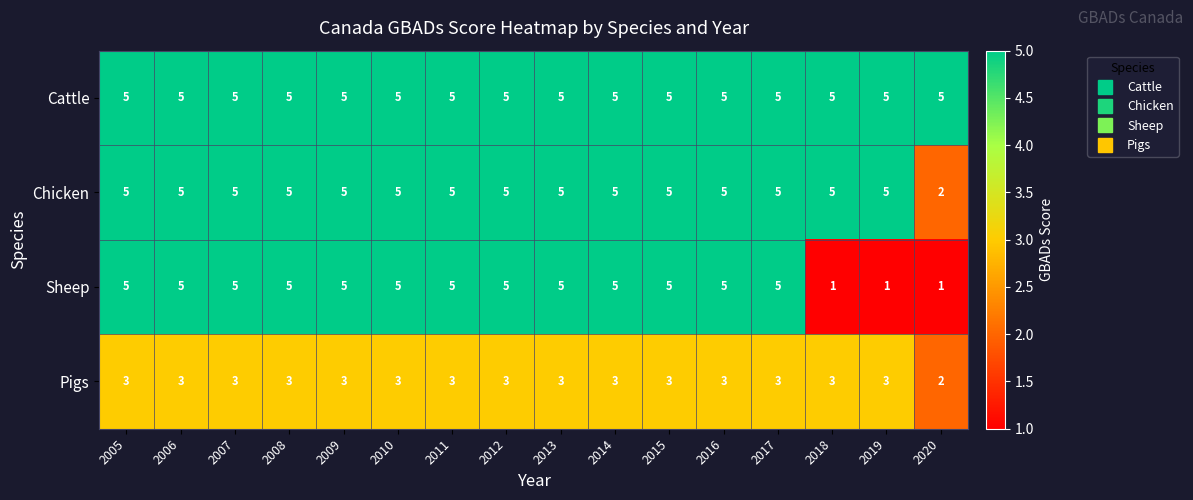

Which series has the largest range (max minus min)?

Sheep